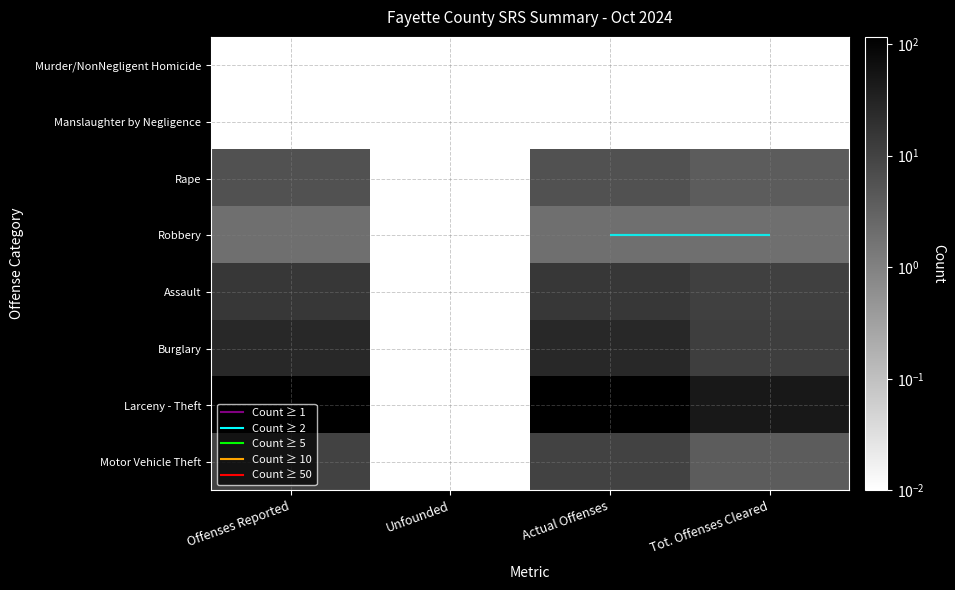

What is the spread (max minus min) of values at Tot. Offenses Cleared?

45.0